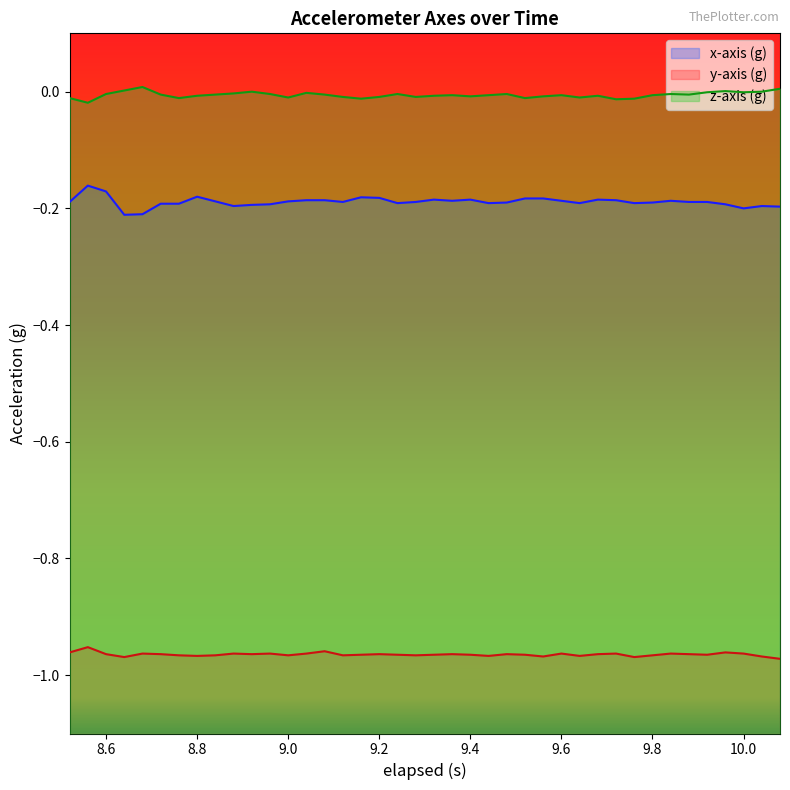

What is the total value across all series at 9.48?

-1.2